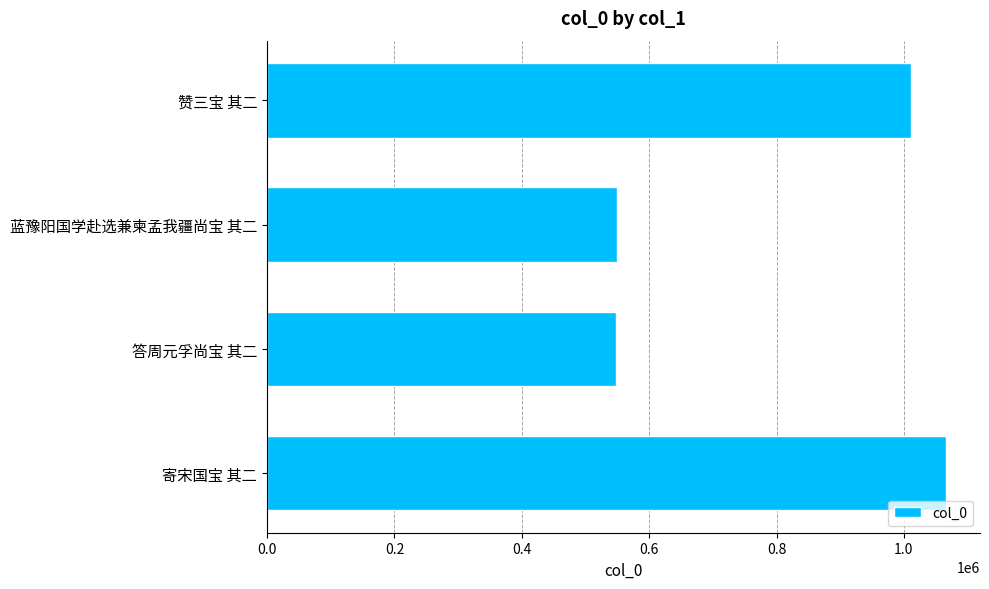

What is the change in value from 寄宋国宝 其二 to 蓝豫阳国学赴选兼柬孟我疆尚宝 其二?

-516573